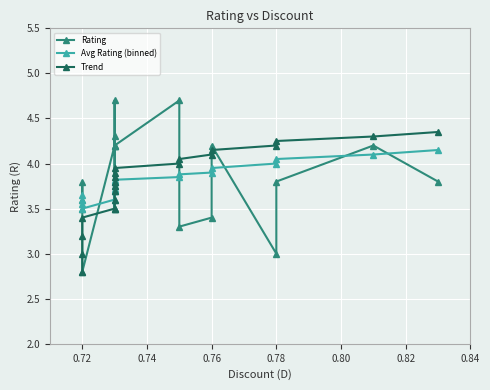

At how many categories does at least one series exceed 4?

13